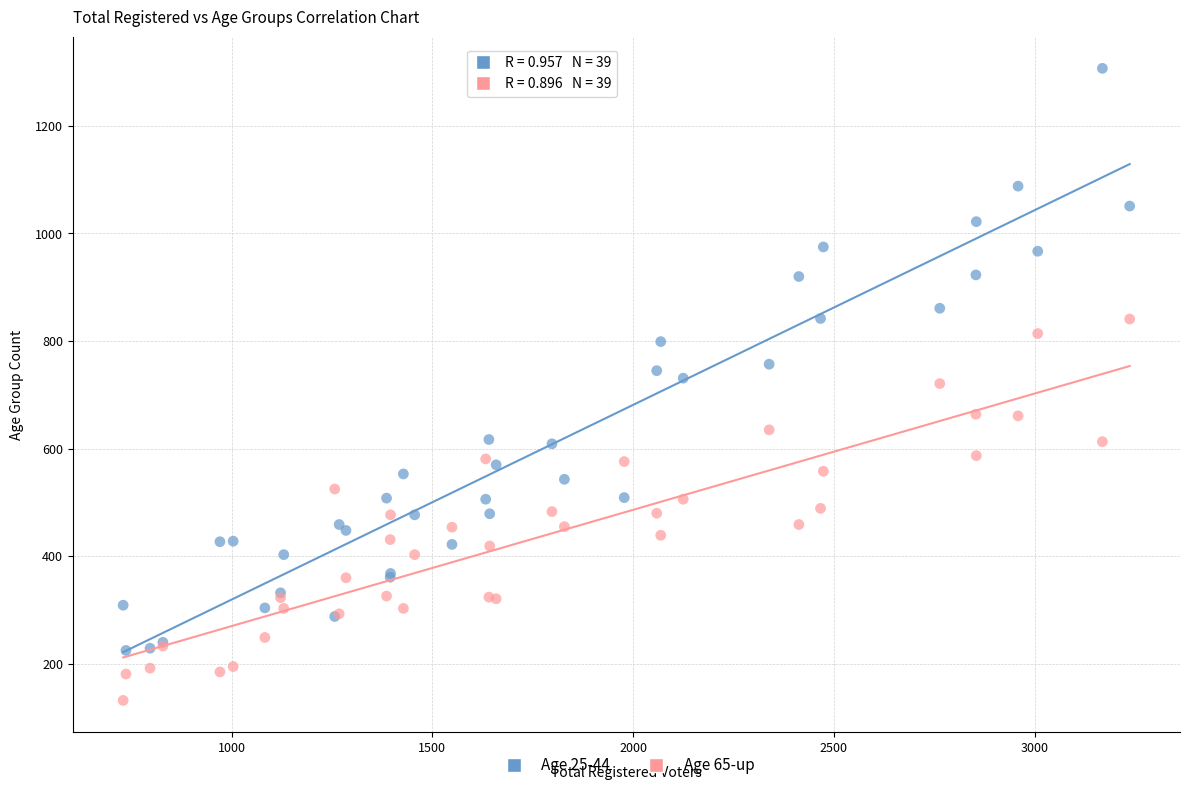

Which series reaches the minimum Y coordinate?

Age 65-up